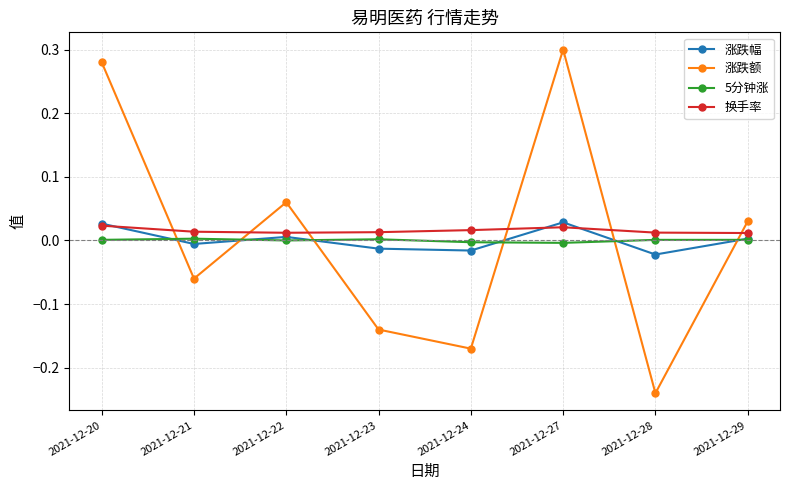

Is the value of 涨跌额 at 2021-12-29 greater than the value of 5分钟涨 at 2021-12-21?

Yes